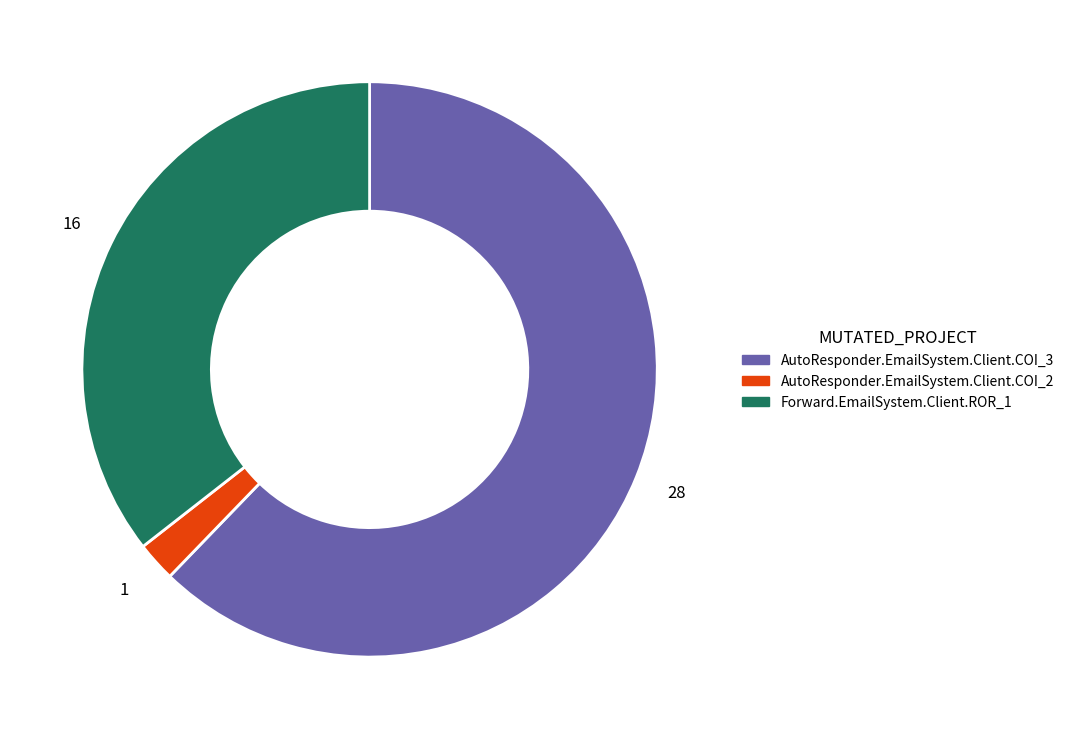

Is there any slice that represents more than half of the pie?

Yes